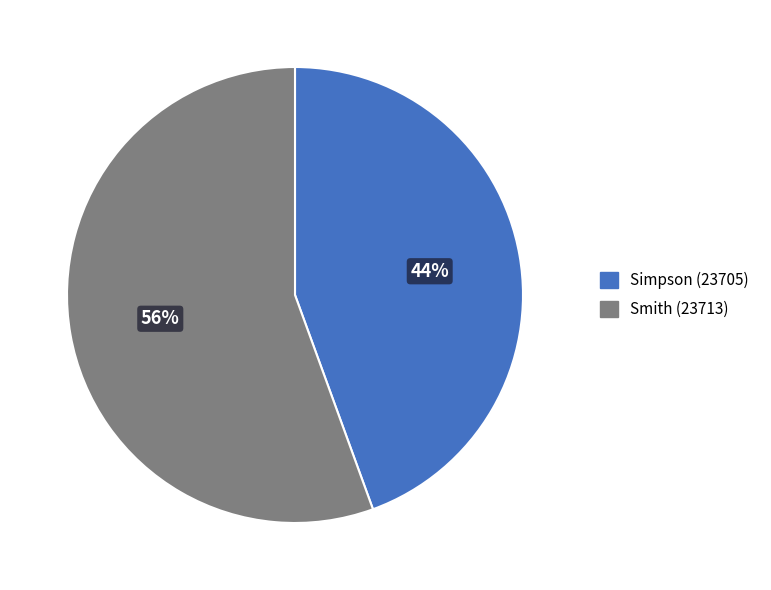

Do Smith (23713) and Simpson (23705) together represent more than half of the pie?

Yes